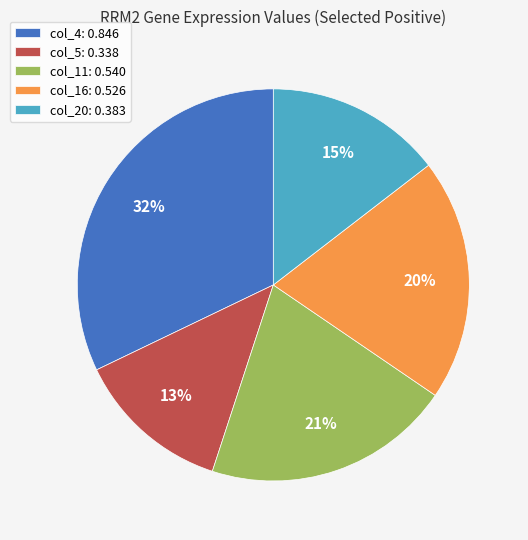

Which has a higher value, col_5: 0.338 or col_4: 0.846?

col_4: 0.846